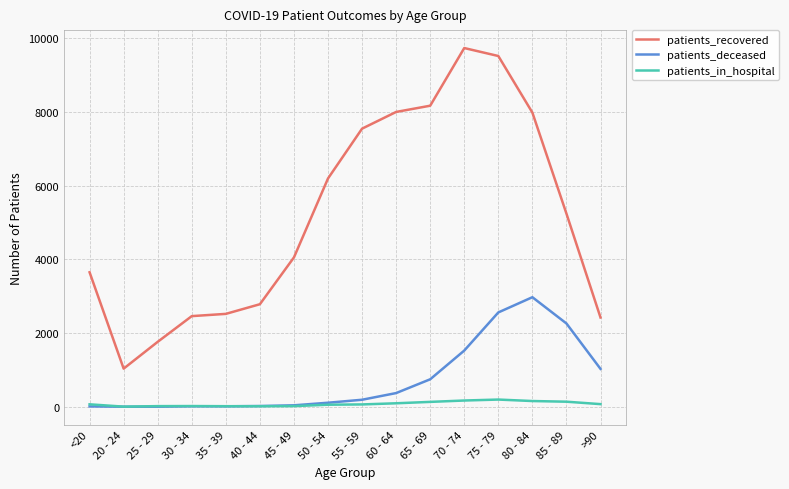

Between 40 - 44 and 55 - 59, which series saw the biggest shift?

patients_recovered